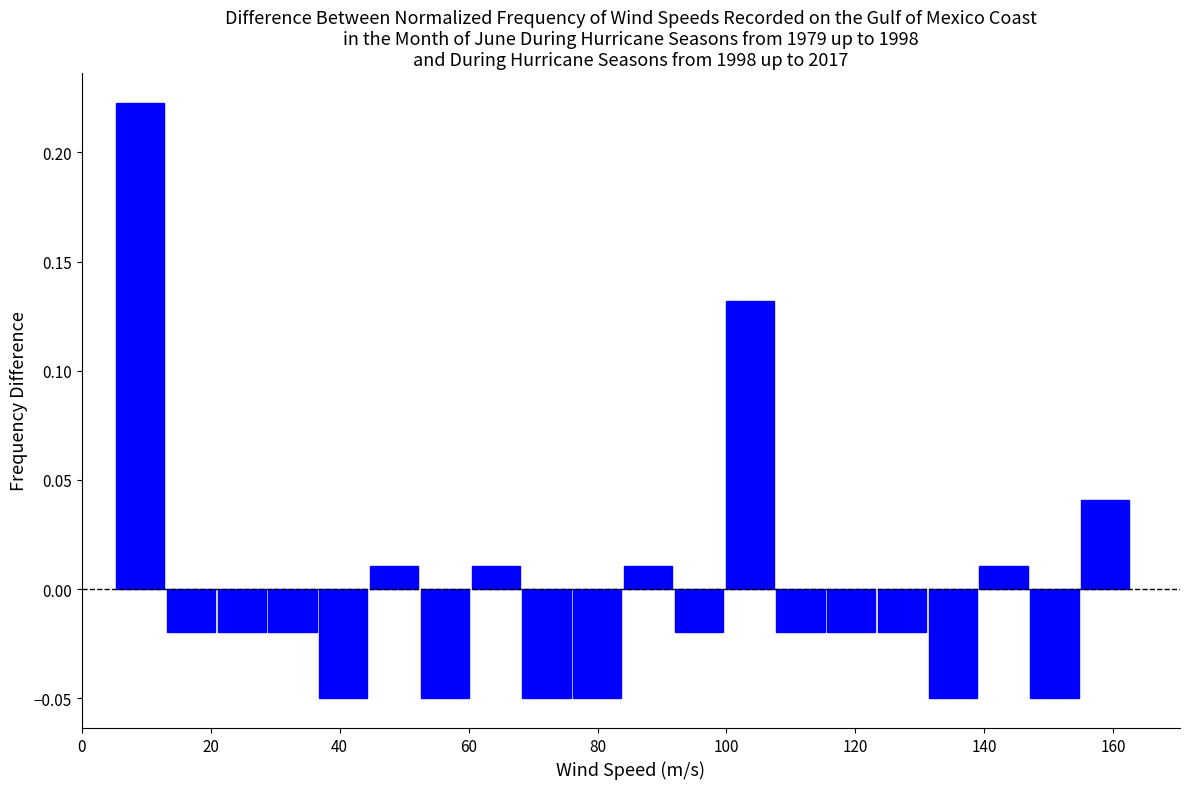

Read against the x-axis, roughly where is the centre of the tallest bar?

10